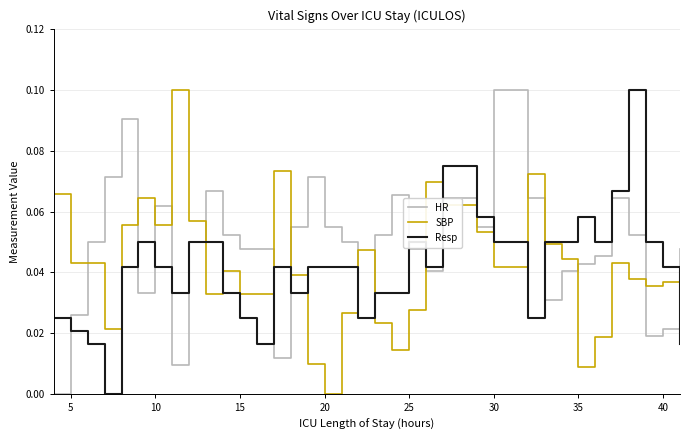

True or false: HR and SBP cross at least once.

True